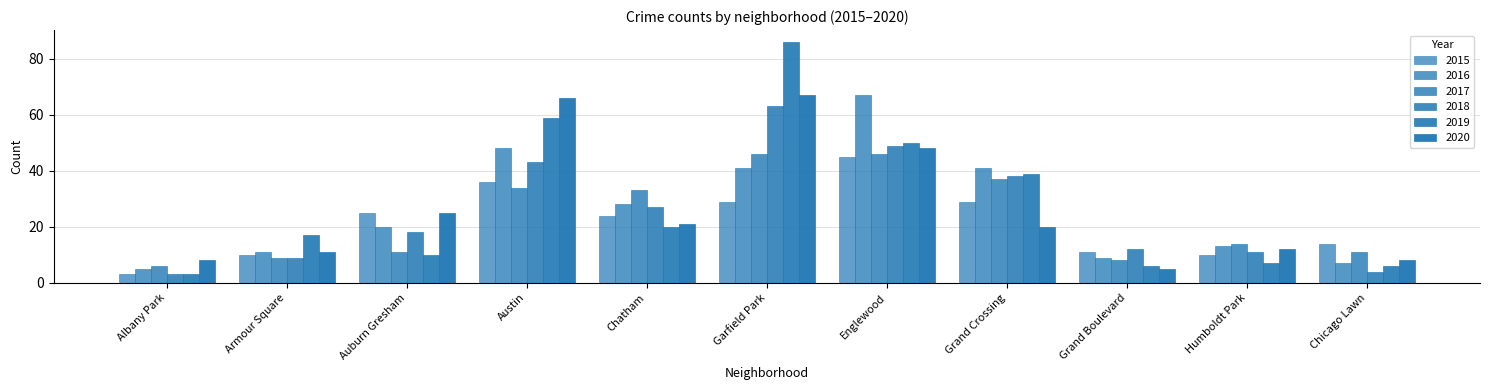

Does the chart contain any negative values?

No